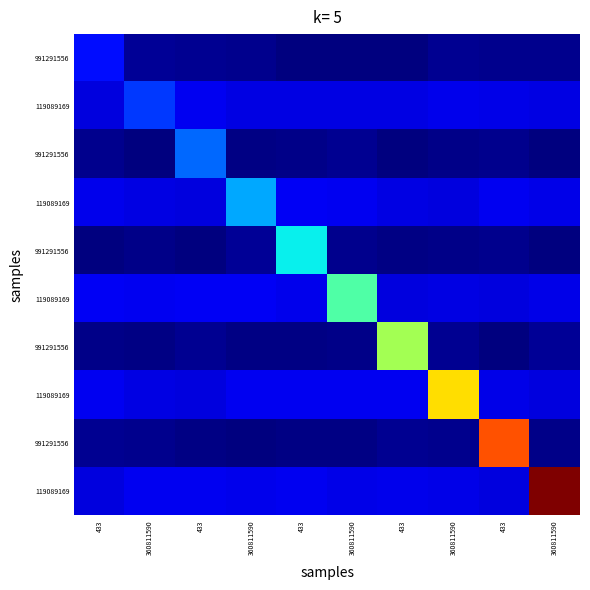

Which label corresponds to the largest value in the chart?

360811590